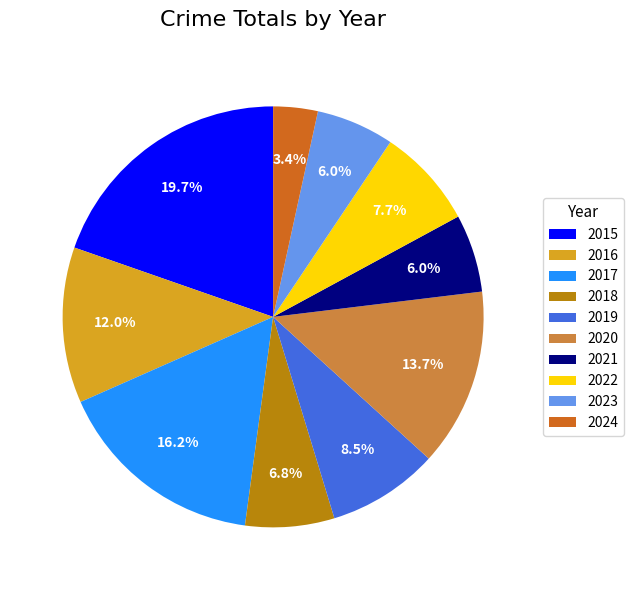

Is it true that 2017 is 16% of the pie?

True